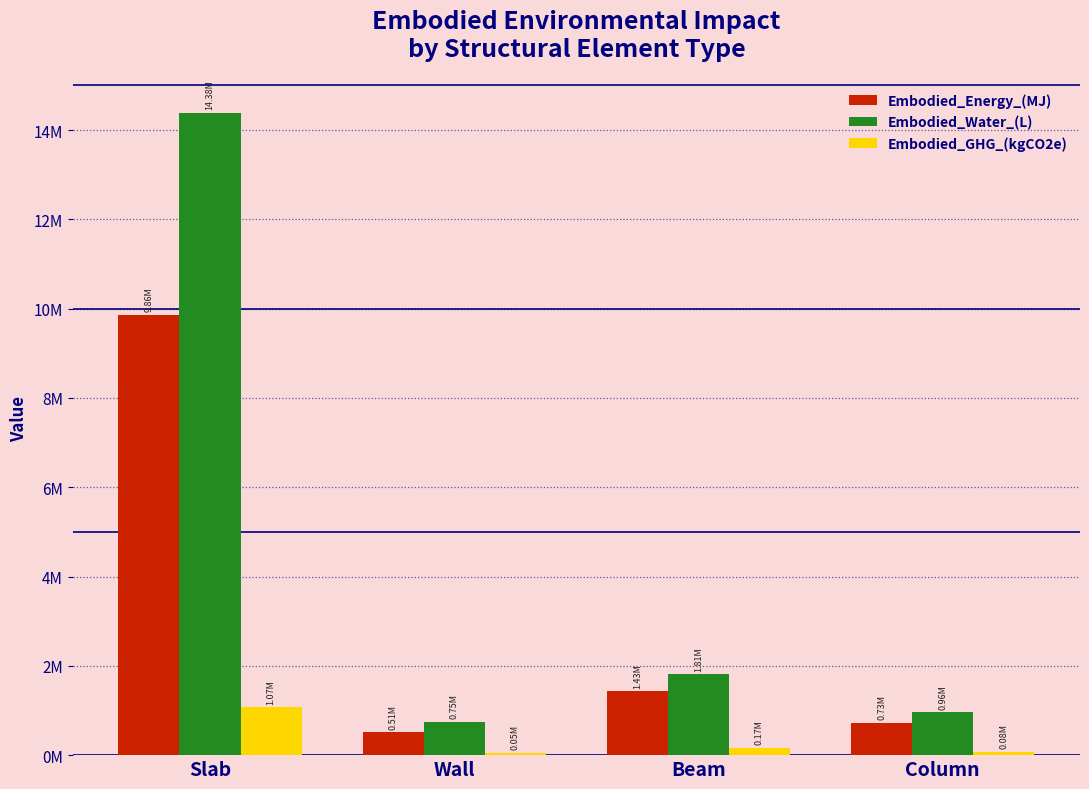

List the labels in order of Embodied_Energy_(MJ) value, smallest first.

Wall, Column, Beam, Slab